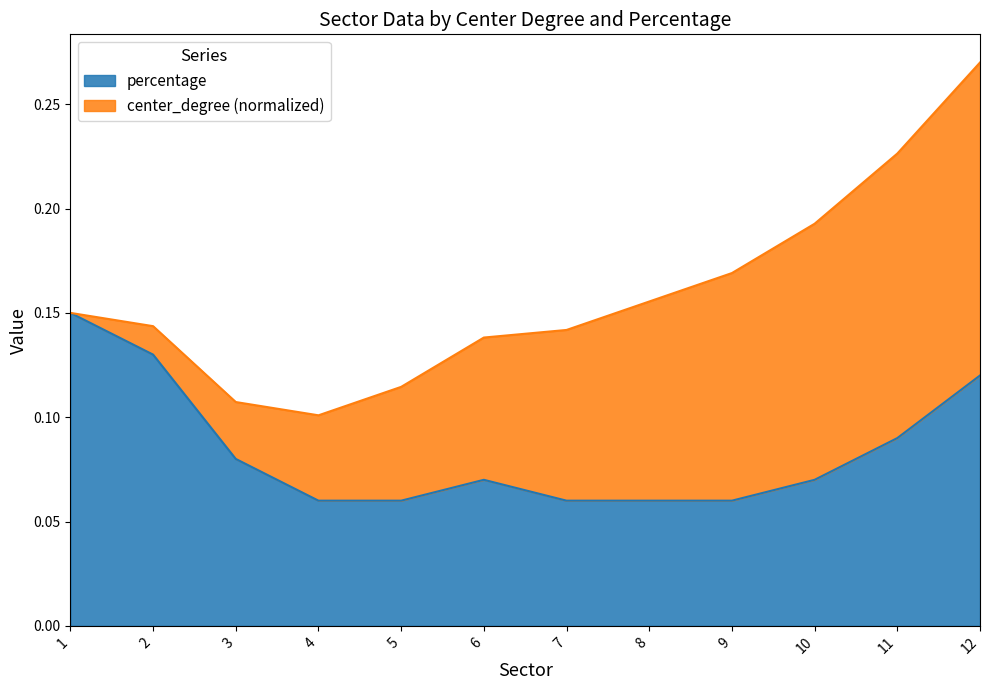

What is the value of the 2nd point from the left?

0.1